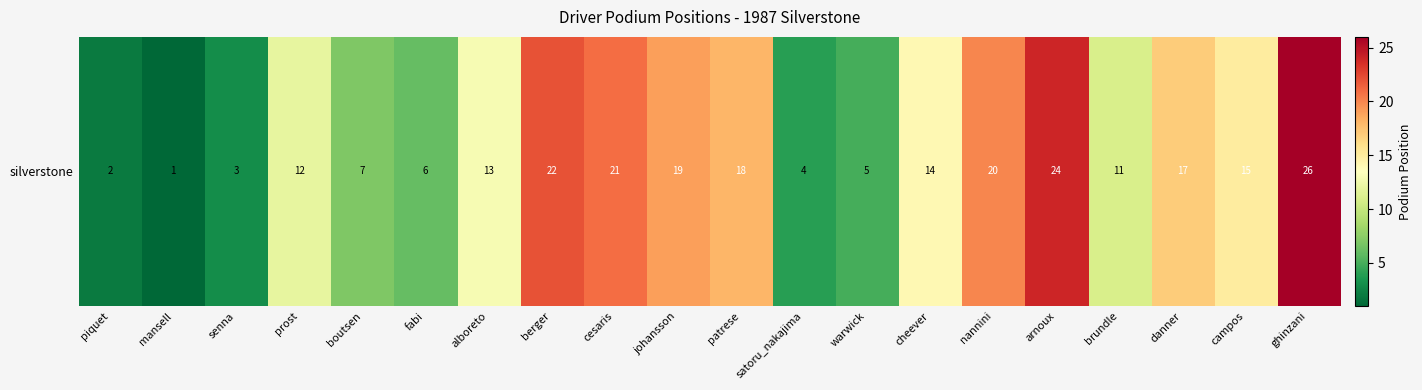

How many distinct data groups are displayed?

1